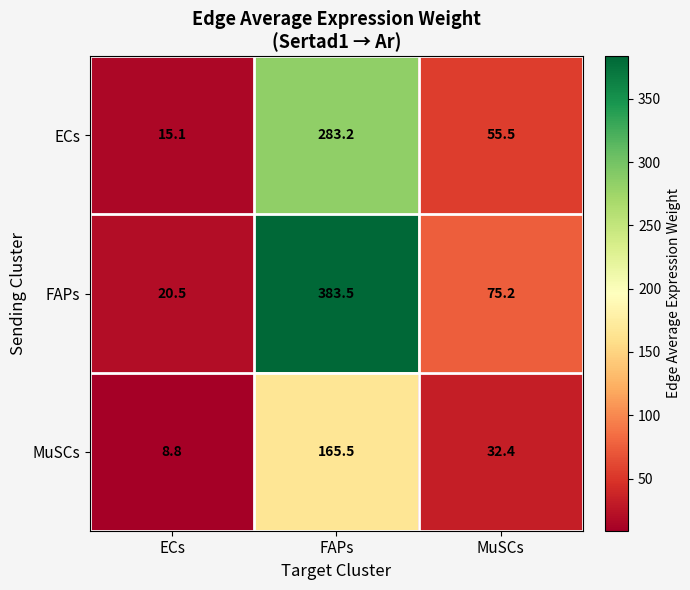

Count the number of data series in this chart.

3